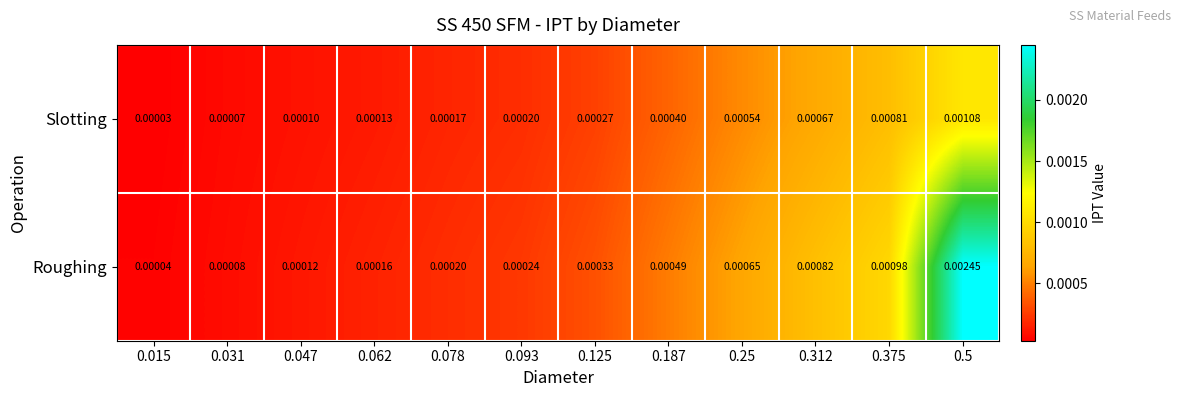

Which series has the widest spread of values?

Roughing